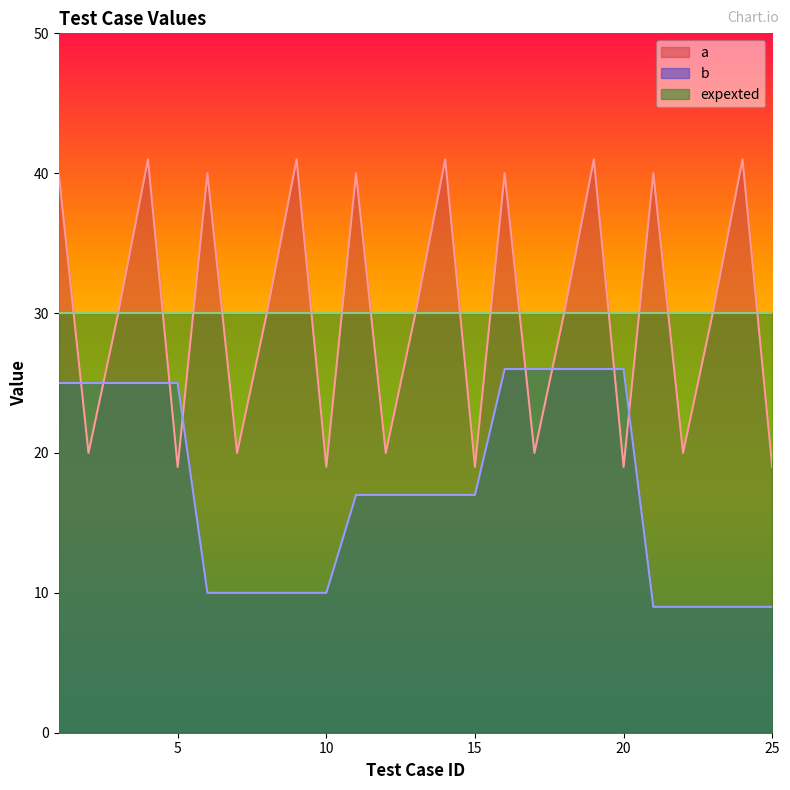

Between 22 and 1, which is larger?

1